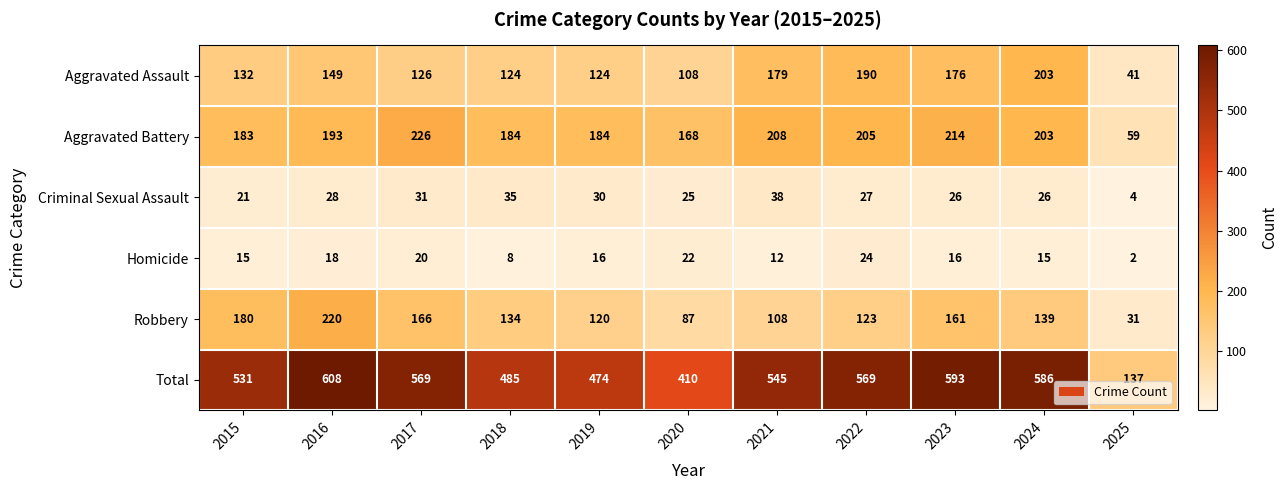

Where is Total nearest to the value 372?

2020